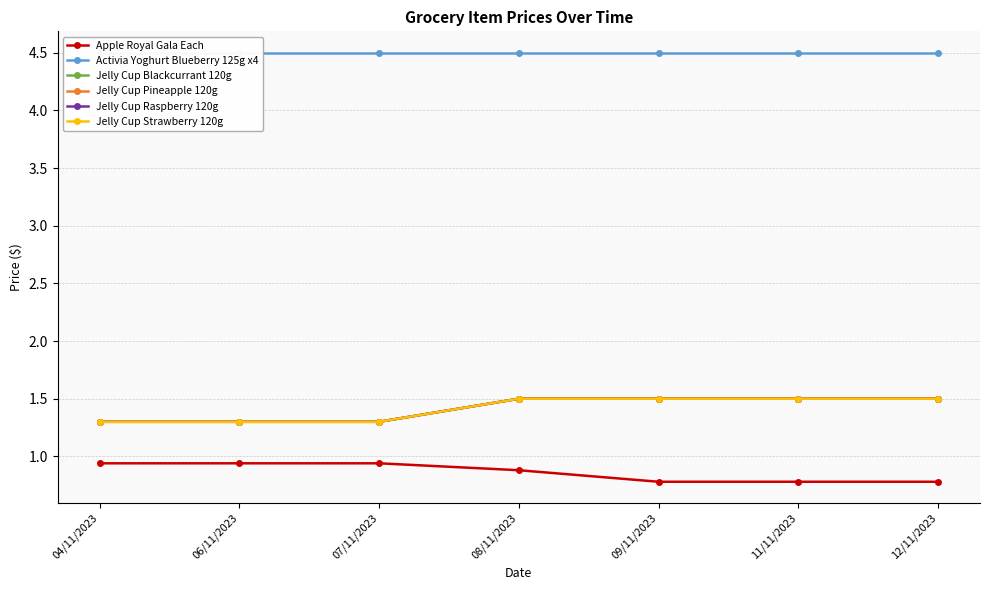

Reading left to right, what are all the values shown in this chart?

Apple Royal Gala Each: 04/11/2023=0.9	06/11/2023=0.9	07/11/2023=0.9	08/11/2023=0.9	09/11/2023=0.8	11/11/2023=0.8	12/11/2023=0.8
Activia Yoghurt Blueberry 125g x4: 04/11/2023=4.5	06/11/2023=4.5	07/11/2023=4.5	08/11/2023=4.5	09/11/2023=4.5	11/11/2023=4.5	12/11/2023=4.5
Jelly Cup Blackcurrant 120g: 04/11/2023=1.3	06/11/2023=1.3	07/11/2023=1.3	08/11/2023=1.5	09/11/2023=1.5	11/11/2023=1.5	12/11/2023=1.5
Jelly Cup Pineapple 120g: 04/11/2023=1.3	06/11/2023=1.3	07/11/2023=1.3	08/11/2023=1.5	09/11/2023=1.5	11/11/2023=1.5	12/11/2023=1.5
Jelly Cup Raspberry 120g: 04/11/2023=1.3	06/11/2023=1.3	07/11/2023=1.3	08/11/2023=1.5	09/11/2023=1.5	11/11/2023=1.5	12/11/2023=1.5
Jelly Cup Strawberry 120g: 04/11/2023=1.3	06/11/2023=1.3	07/11/2023=1.3	08/11/2023=1.5	09/11/2023=1.5	11/11/2023=1.5	12/11/2023=1.5